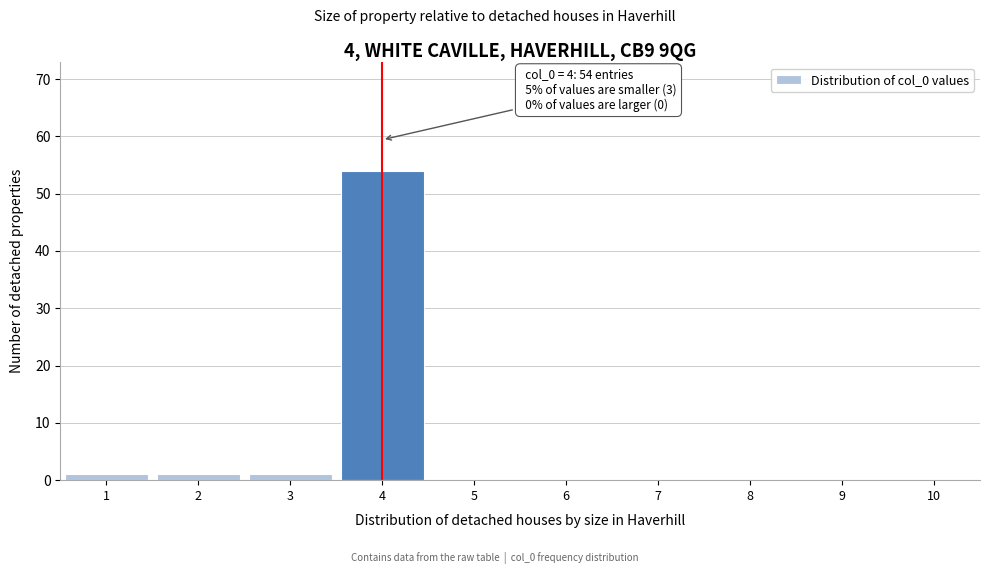

Over which range of the x-axis is the bar tallest?

3.5 to 4.5